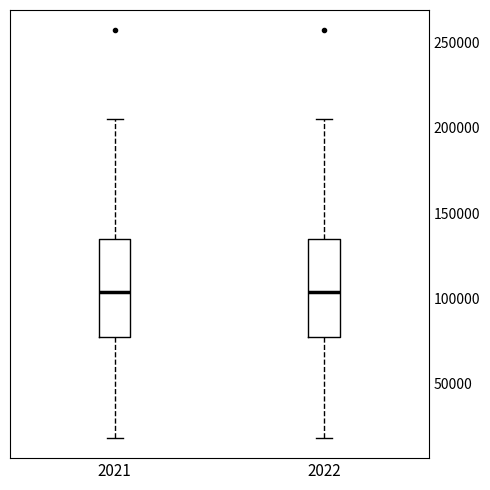

Where is the lower edge of the box at x = 2021 on the y-axis? The values are not printed on the chart, so give them approximately, as read against the axis.

75000